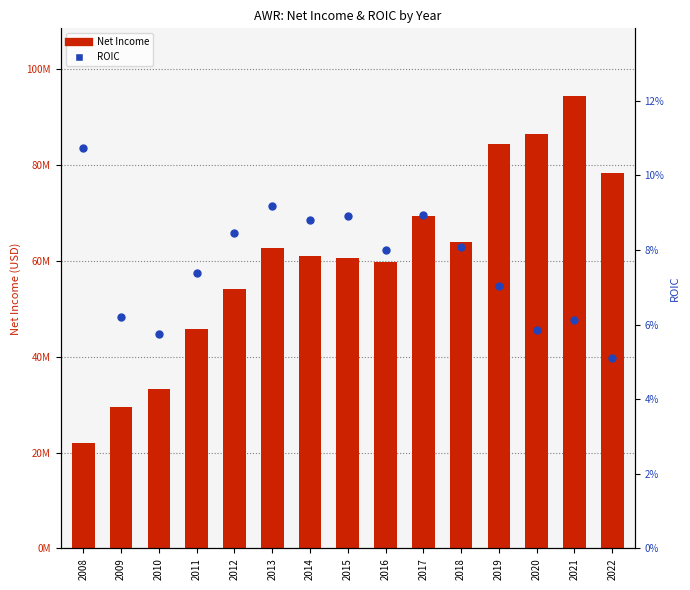

Is the value of ROIC at 2019 greater than the value of Net Income at 2008?

No